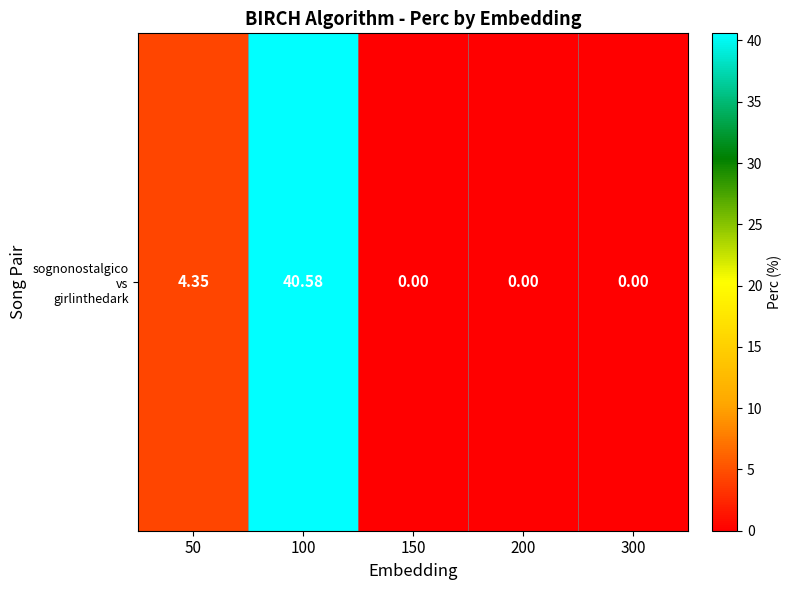

Between 200 and 50, which is larger?

50